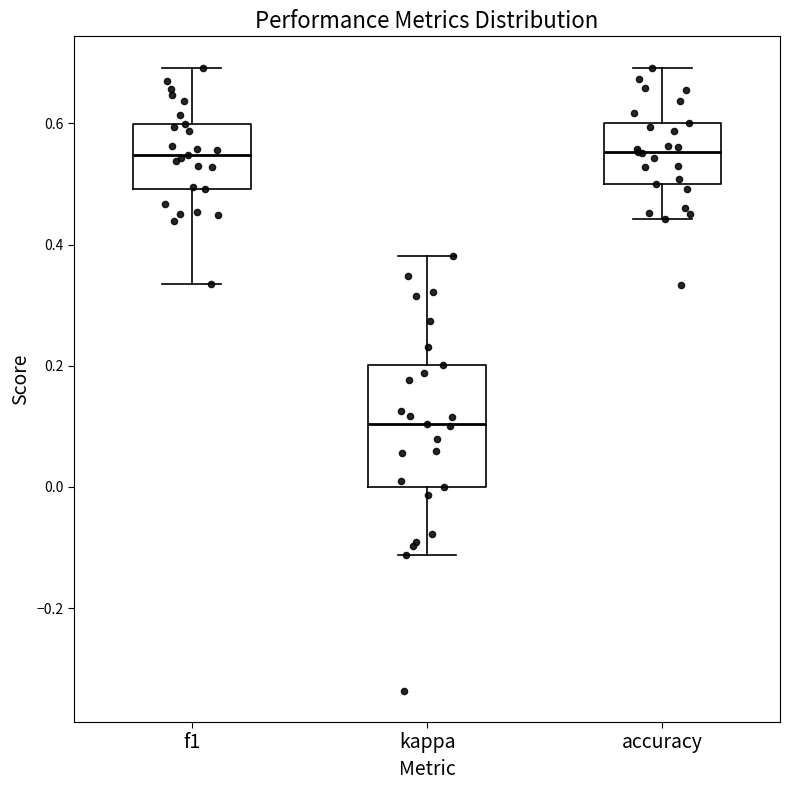

Reading left to right, read every box against the y-axis: the position of its median line, the range the box covers, and the ends of its whiskers. The values are not printed on the chart, so give them approximately, as read against the axis.

f1: median 0.54, box 0.50 to 0.60, whiskers 0.34 to 0.70
kappa: median 0.10, box 0.00 to 0.20, whiskers -0.12 to 0.38
accuracy: median 0.56, box 0.50 to 0.60, whiskers 0.44 to 0.70